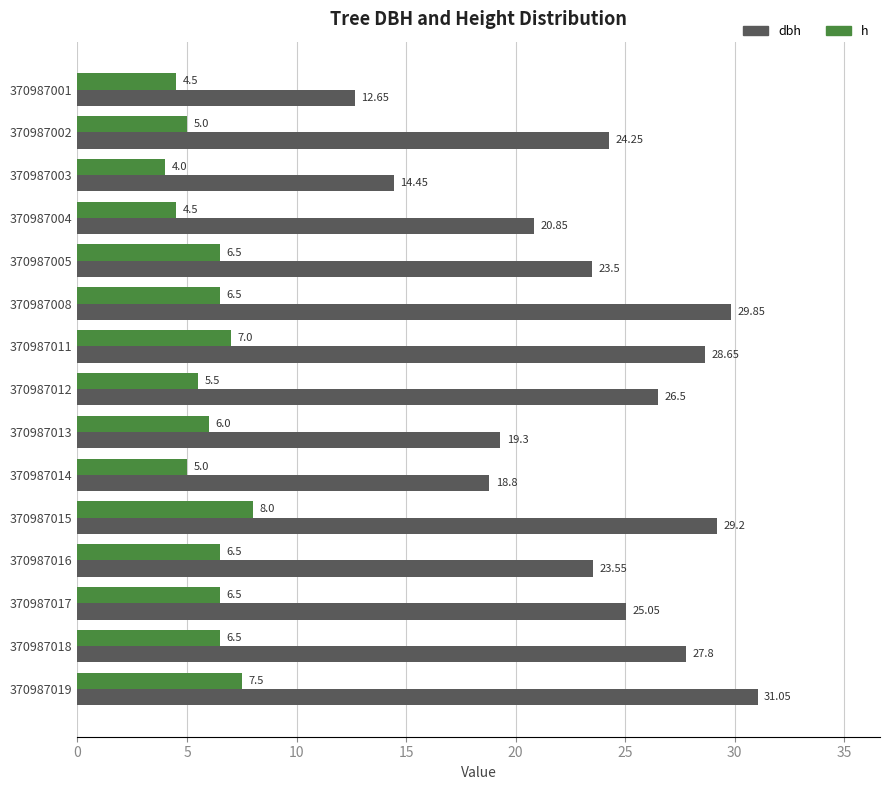

Which series has the largest total across all categories?

dbh